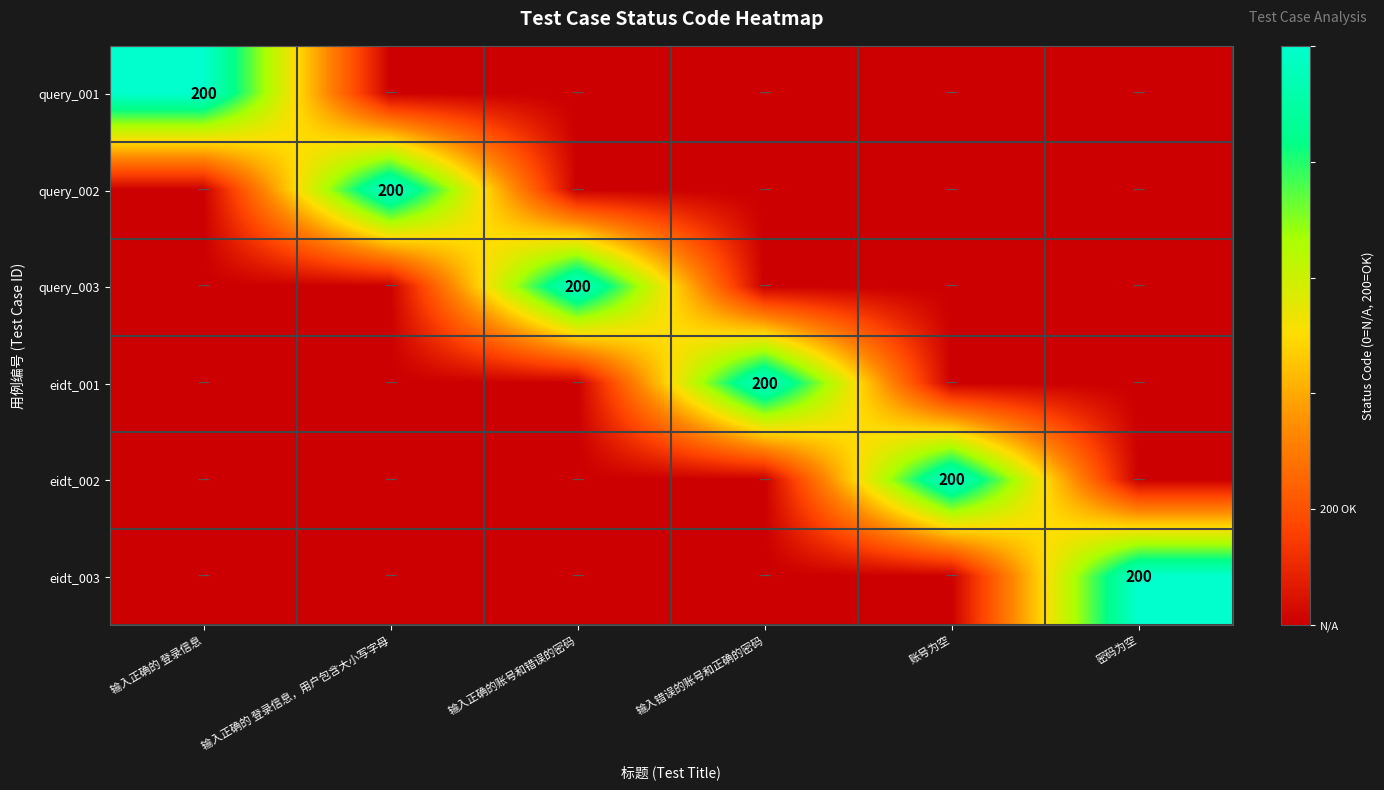

What is the total value across all series at 输入正确的账号和错误的密码?

1